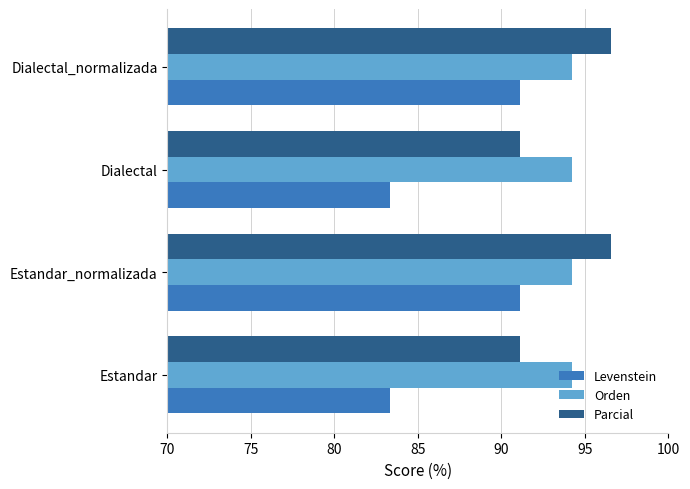

Which series has the largest total across all categories?

Orden